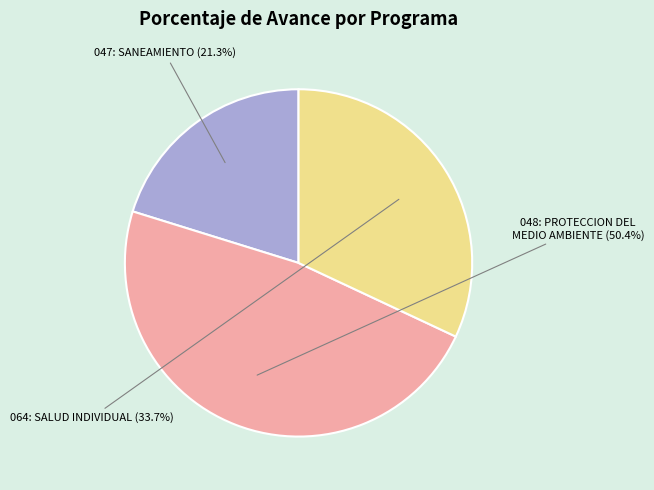

Rank the categories by value from lowest to highest.

047: SANEAMIENTO, 064: SALUD INDIVIDUAL, 048: PROTECCION DEL MEDIO AMBIENTE